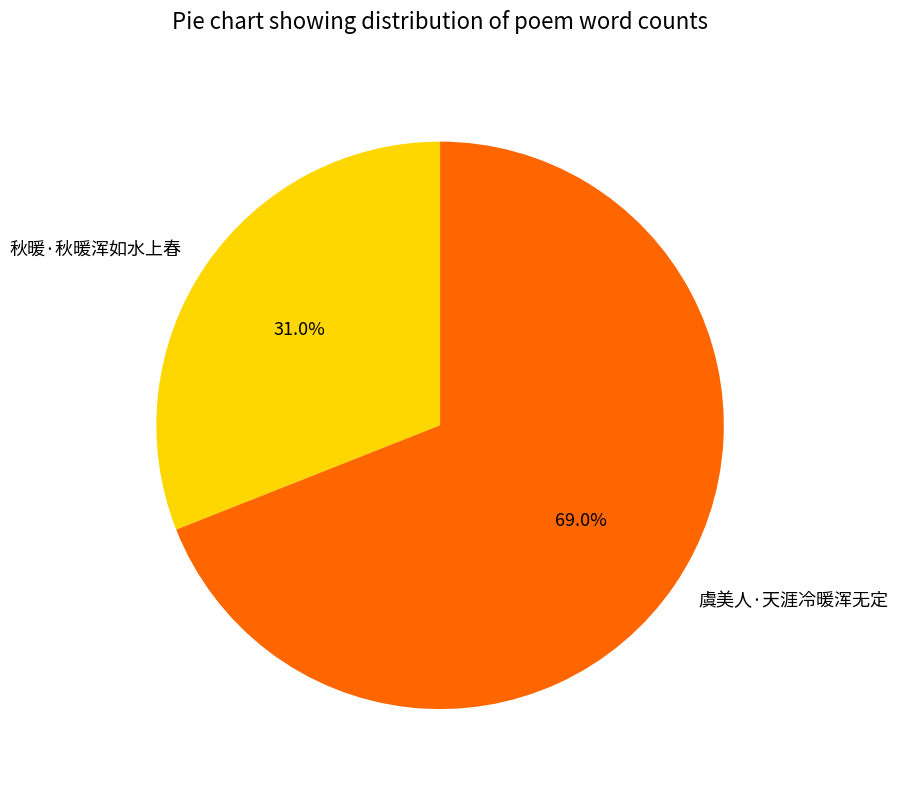

What is the total percentage of 秋暖·秋暖浑如水上春 and 虞美人·天涯冷暖浑无定?

100.0%